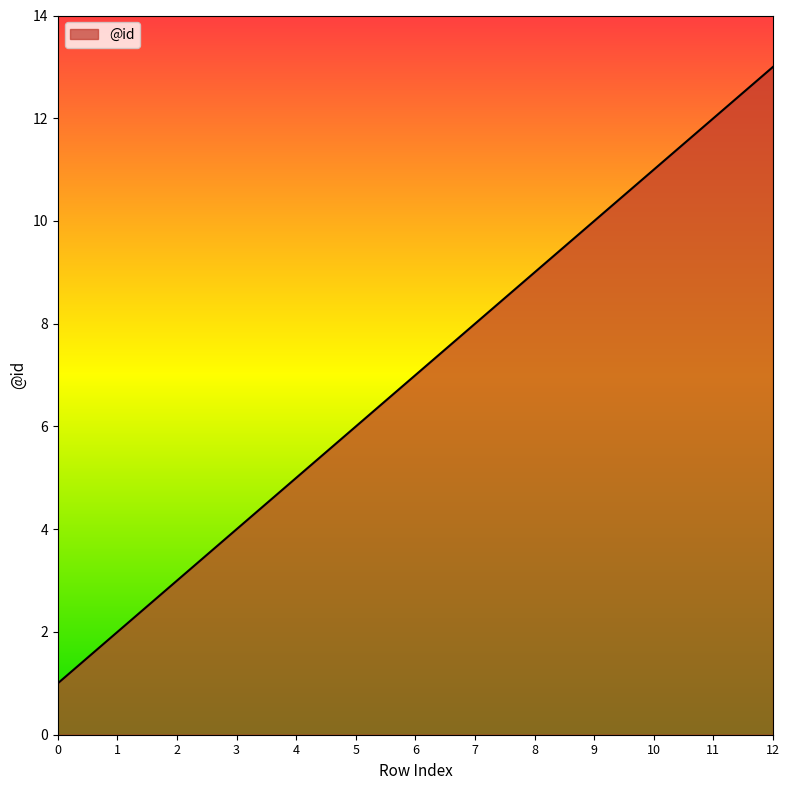

Approximately how many times larger is the value at 9 compared to 10?

0.9